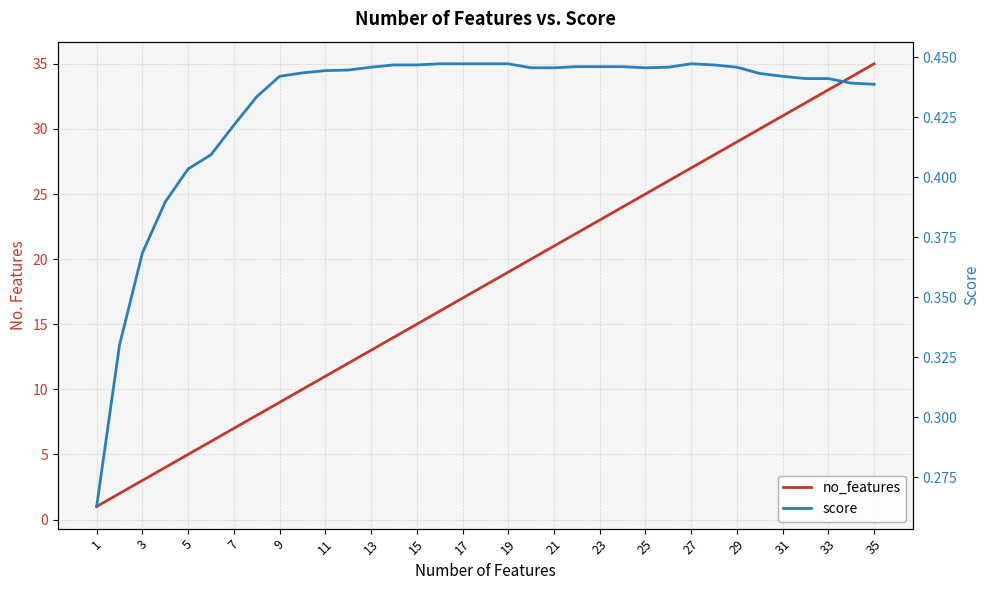

Reading right to left, transcribe all the data shown in this chart.

no_features: 35.0	34.0	33.0	32.0	31.0	30.0	29.0	28.0	27.0	26.0	25.0	24.0	23.0	22.0	21.0	20.0	19.0	18.0	17.0	16.0	15.0	14.0	13.0	12.0	11.0	10.0	9.0	8.0	7.0	6.0	5.0	4.0	3.0	2.0	1.0
score: 0.4	0.4	0.4	0.4	0.4	0.4	0.4	0.4	0.4	0.4	0.4	0.4	0.4	0.4	0.4	0.4	0.4	0.4	0.4	0.4	0.4	0.4	0.4	0.4	0.4	0.4	0.4	0.4	0.4	0.4	0.4	0.4	0.4	0.3	0.3